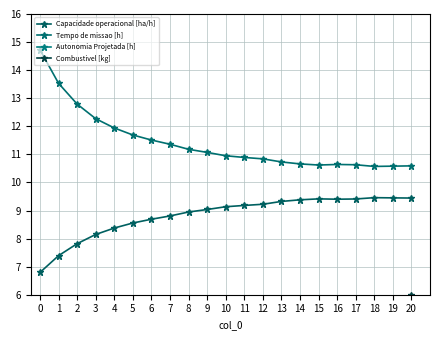

What is the difference between the maximum and minimum values in the Autonomia Projetada [h] series?

0.5